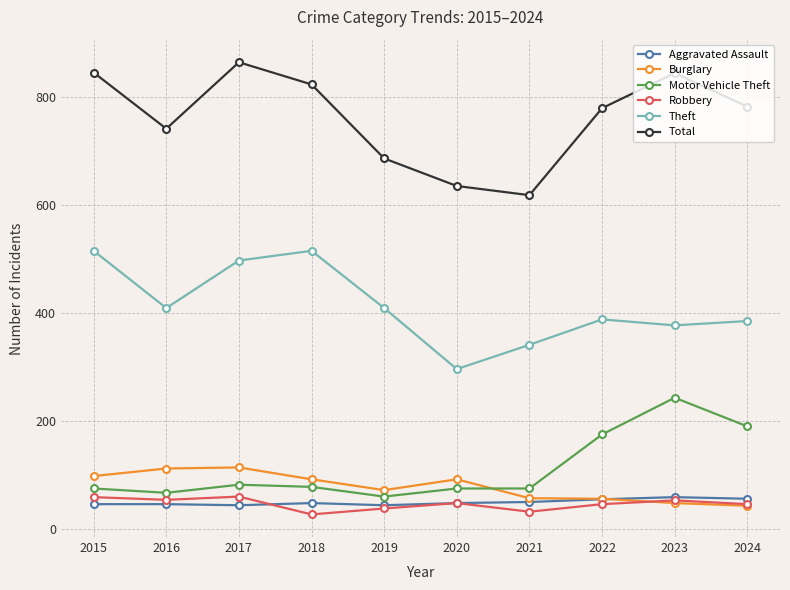

What is the spread (max minus min) of values at 2015?

799